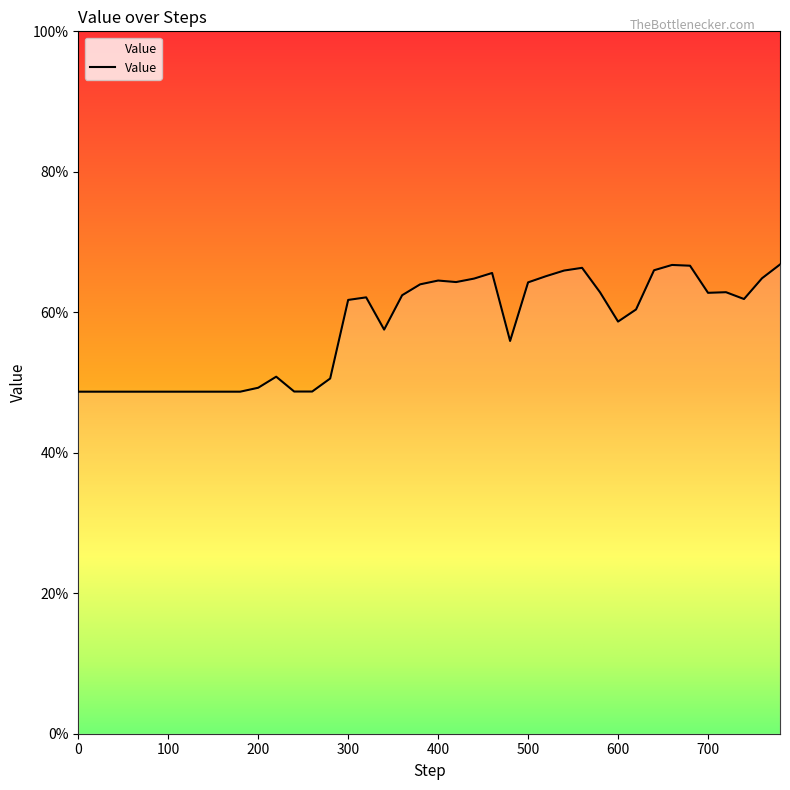

List the labels in order of value, largest first.

780, 660, 680, 560, 640, 540, 460, 520, 760, 440, 400, 420, 500, 380, 720, 580, 700, 360, 320, 740, 300, 620, 600, 340, 480, 220, 280, 200, 240, 260, 0, 20, 40, 60, 80, 100, 120, 140, 160, 180